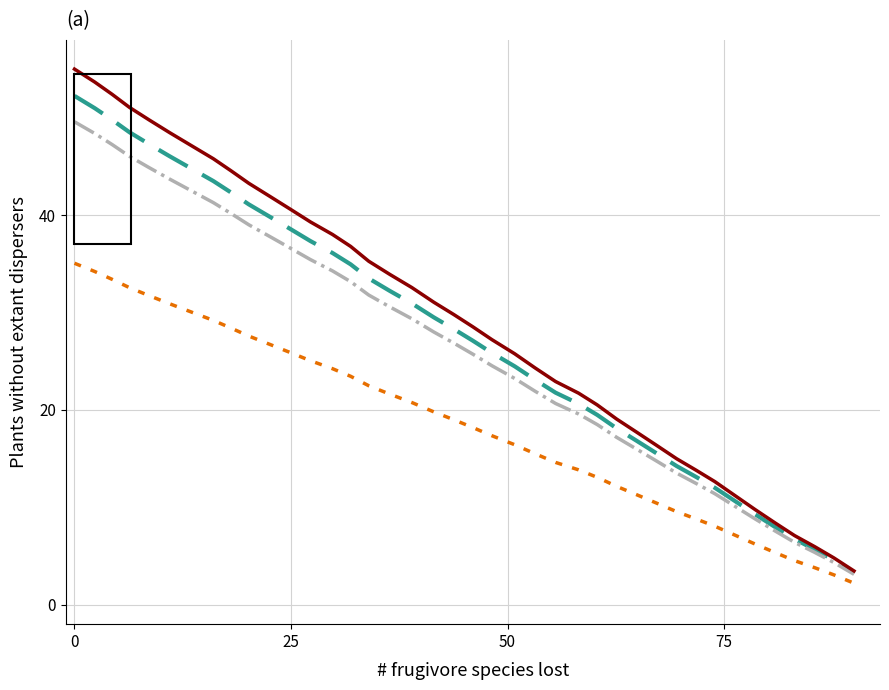

What is the minimum value shown in the chart?

2.2